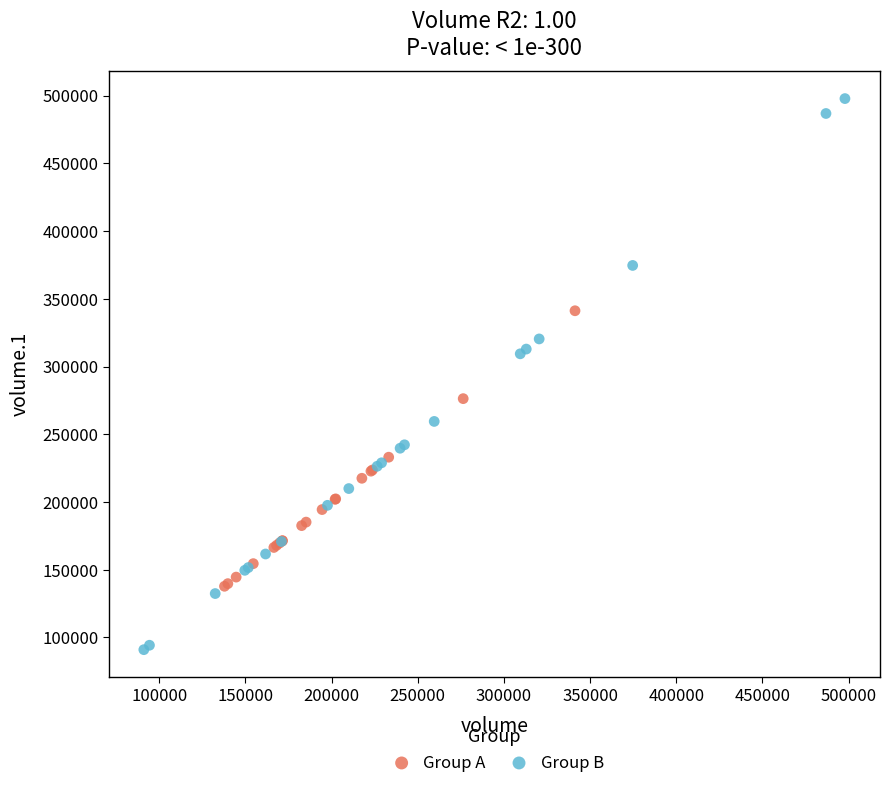

Which series has the widest spread of Y values?

Group B